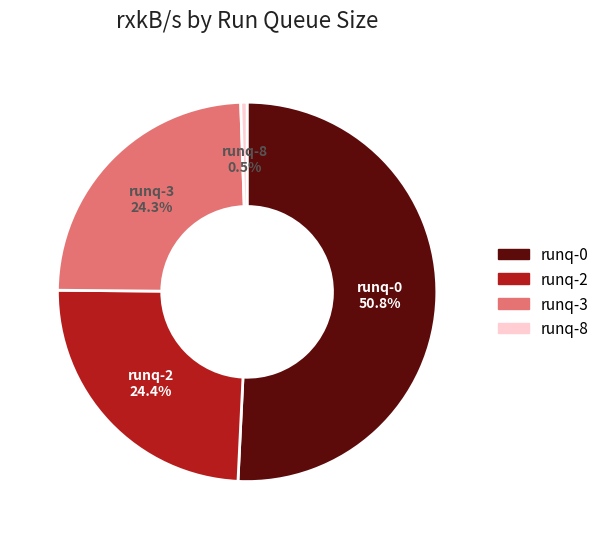

Is there any slice that represents more than half of the pie?

Yes